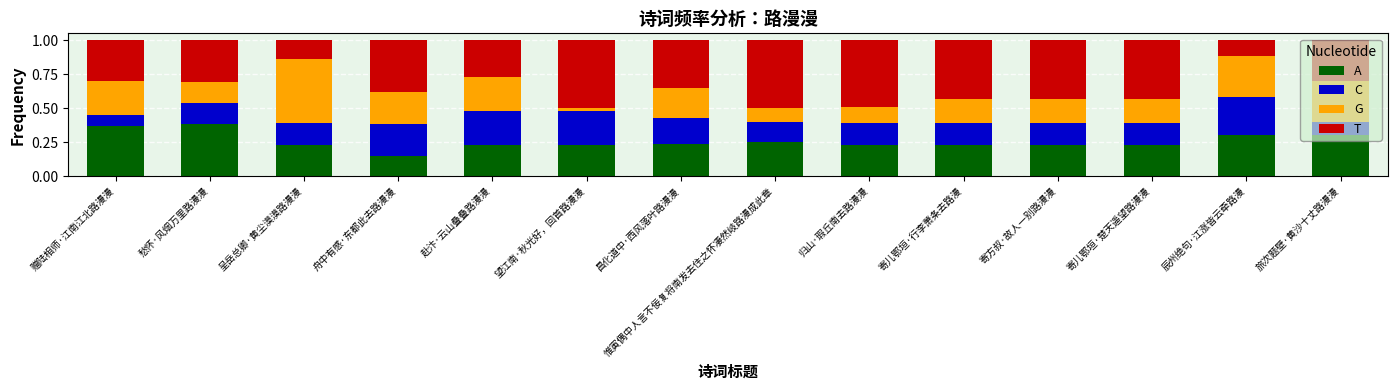

Which category has the lowest value in the A series?

舟中有感·东都此去路漫漫